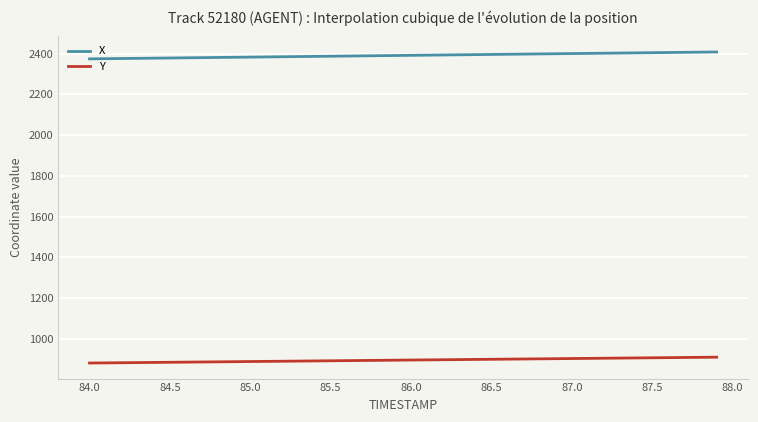

True or false: Y and X intersect in this chart.

False